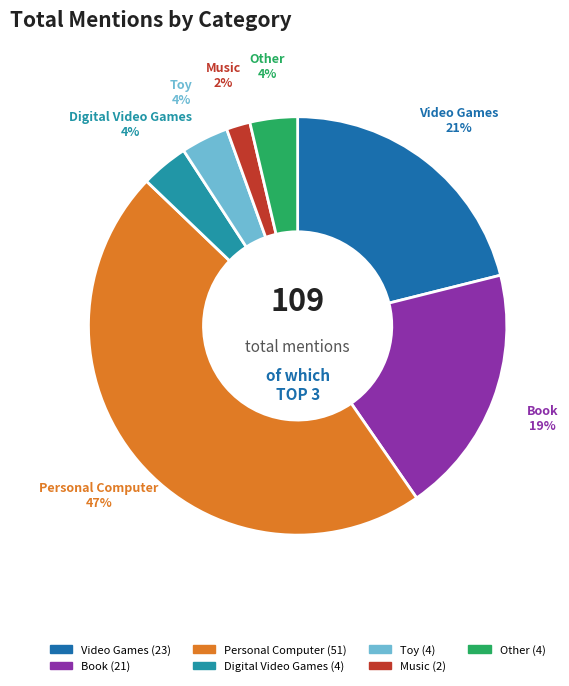

How many segments does this pie chart have?

7